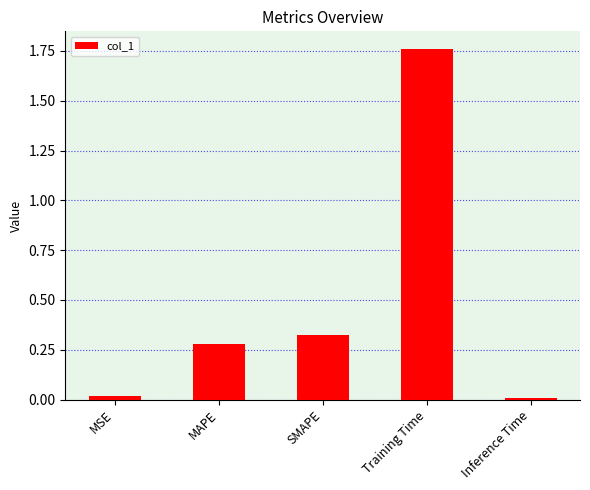

What is the sum of the values at Training Time and SMAPE?

2.1